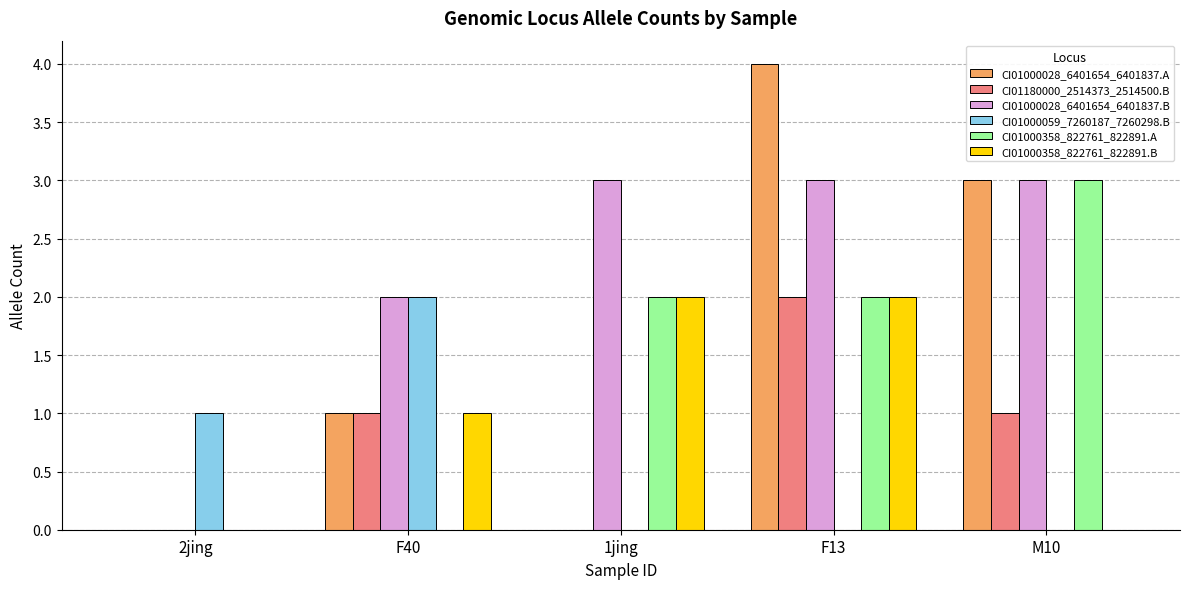

What is the average value of the CI01000059_7260187_7260298.B series?

1